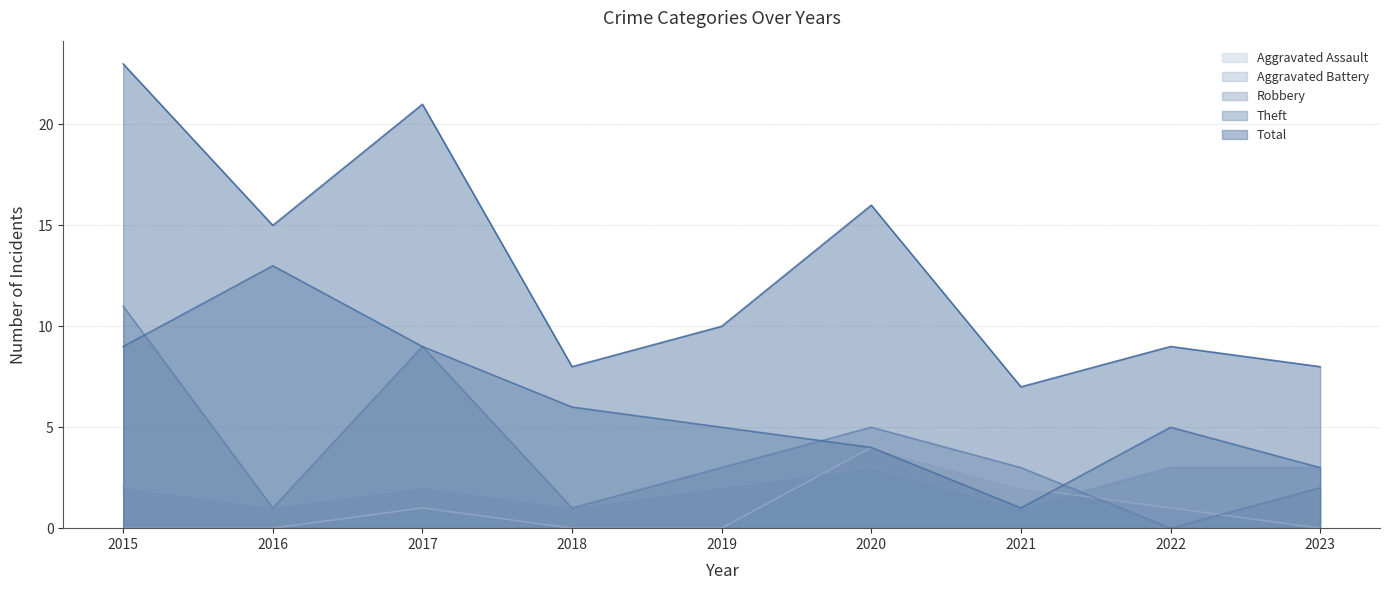

True or false: Total and Aggravated Battery cross at least once.

False